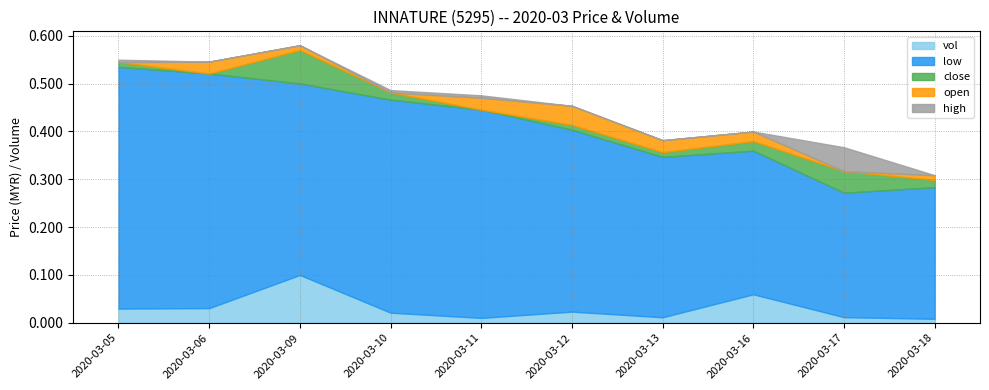

Count the number of data series in this chart.

5